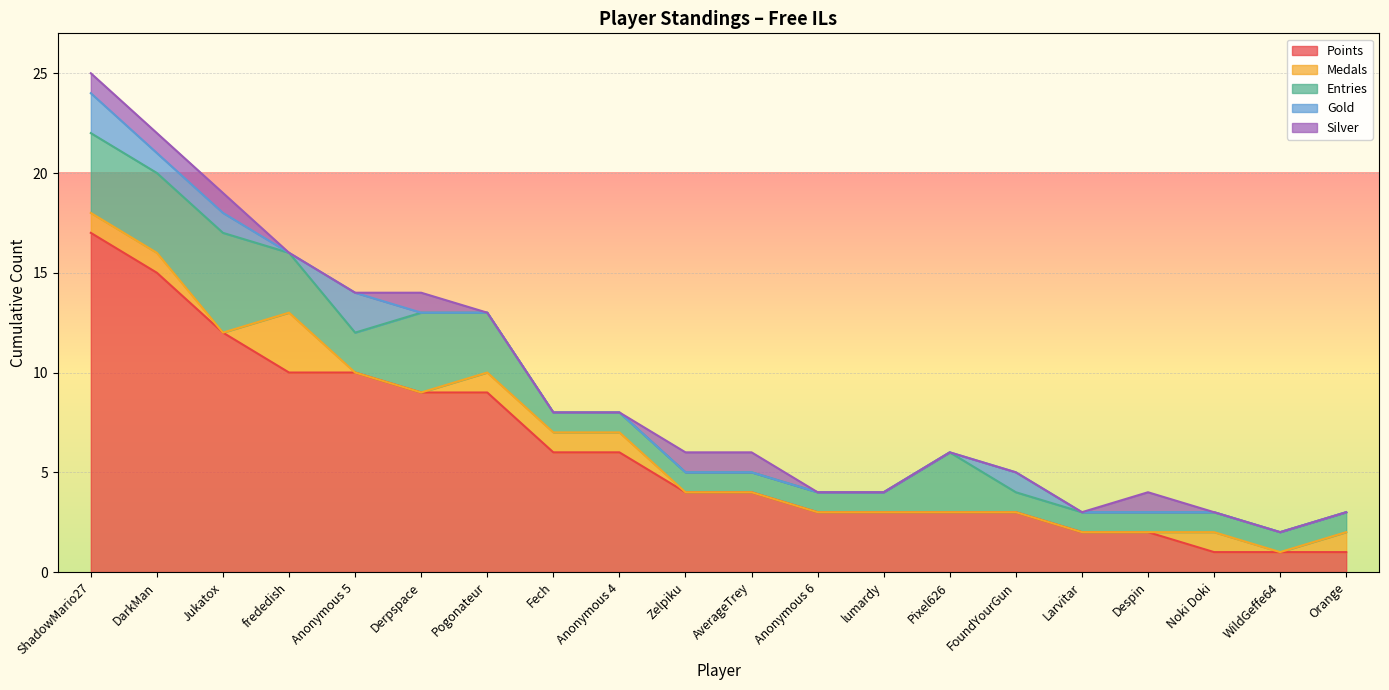

Which has a higher value, frededish or FoundYourGun?

frededish